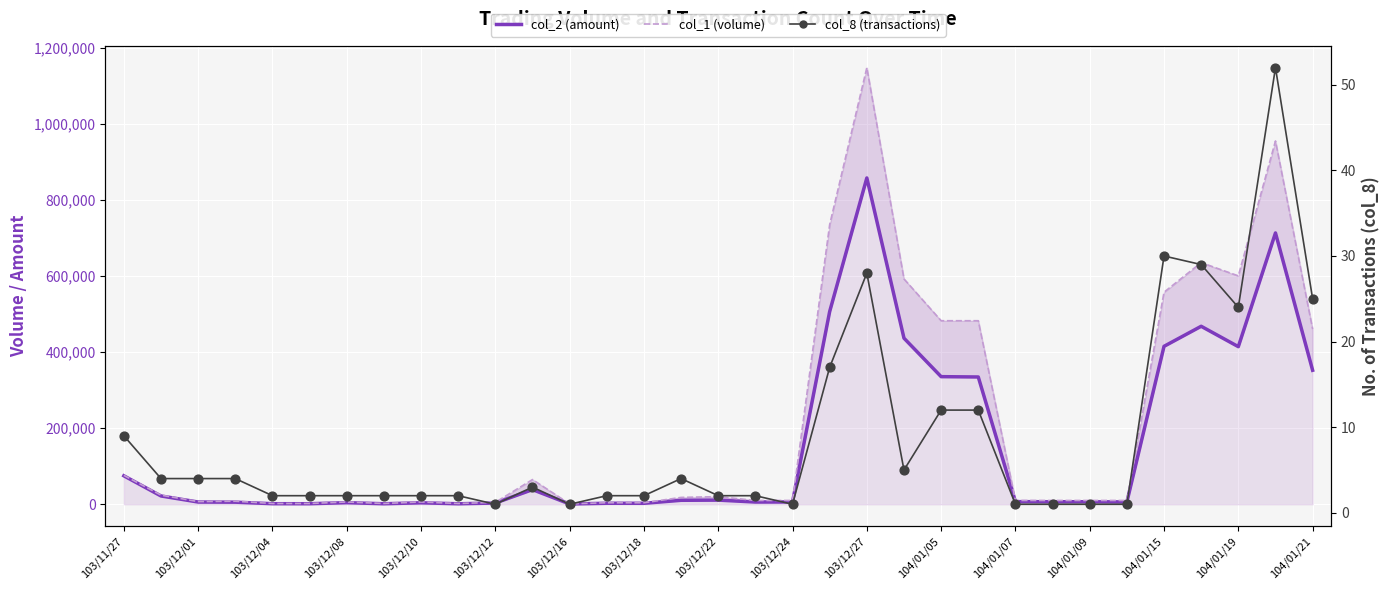

Which series has the widest spread of Y values?

col_1 (volume)